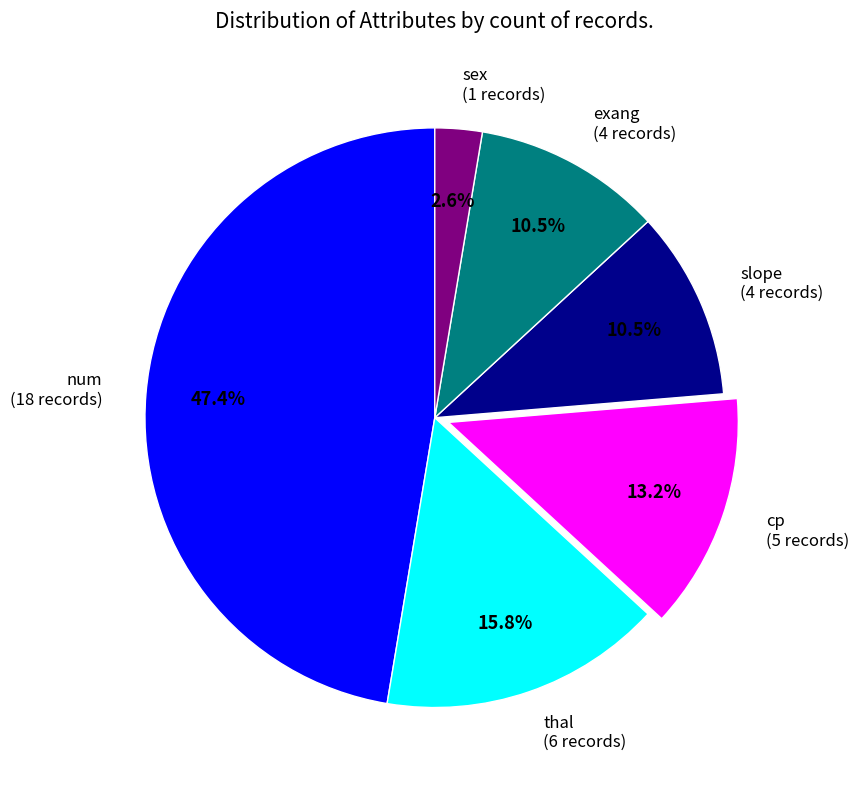

To the nearest percent, what is the average slice percentage?

17%